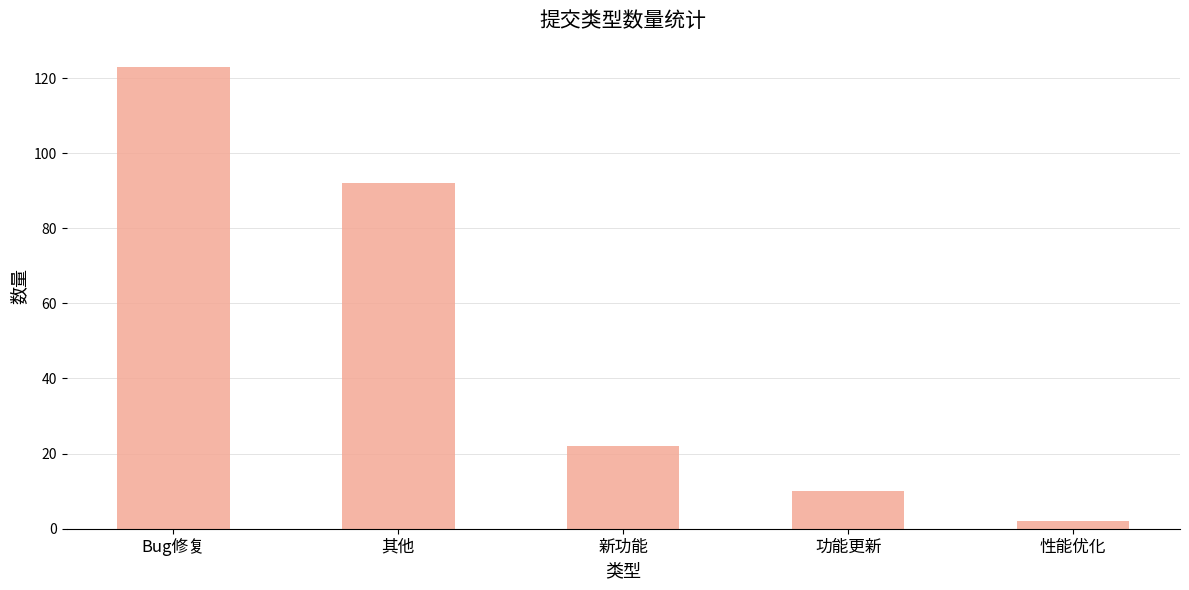

The chart shows a value of 22 at 新功能. True or false?

True